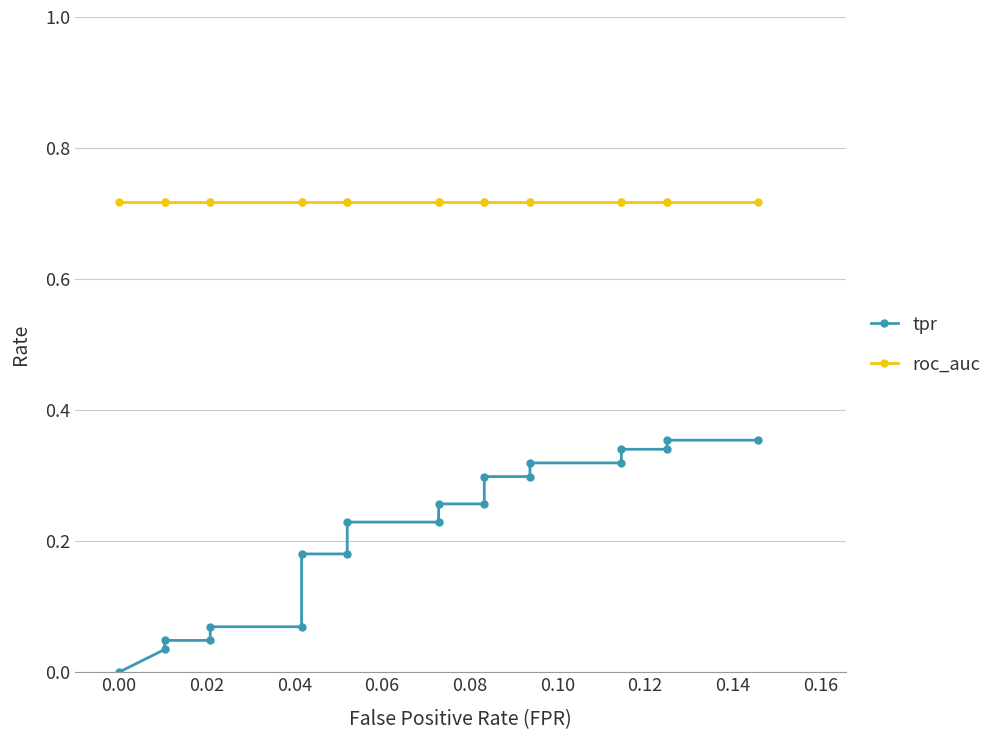

Which series has the largest total across all categories?

roc_auc